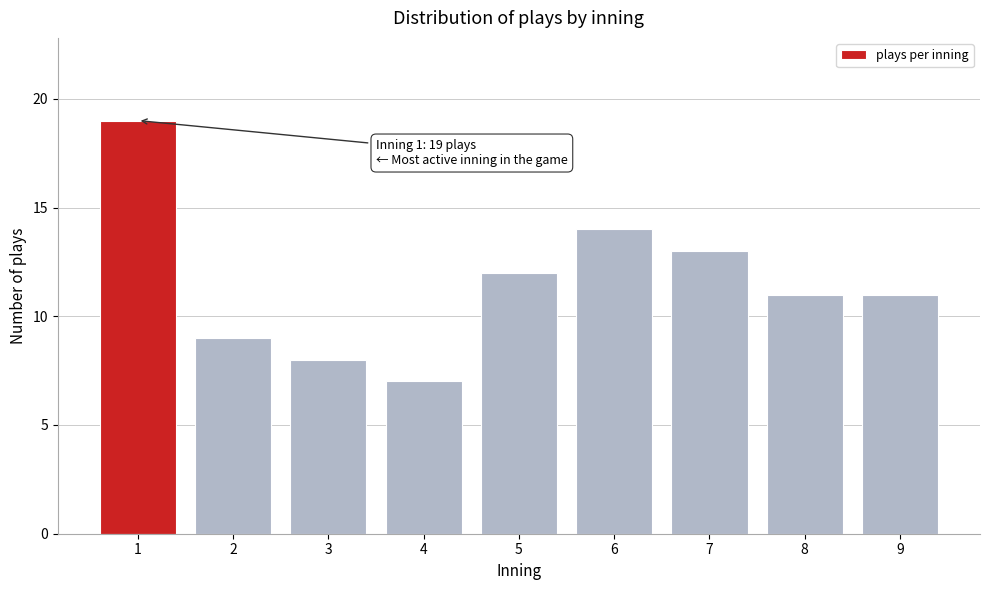

Reading left to right, transcribe all the data shown in this chart.

19	9	8	7	12	14	13	11	11